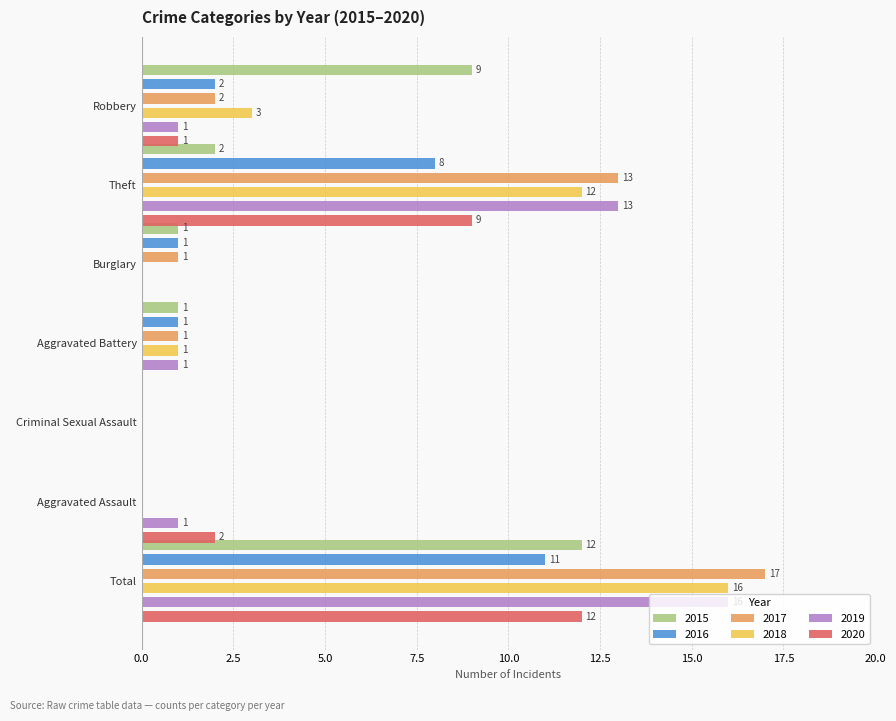

At which category is the sum across all series the highest?

Total